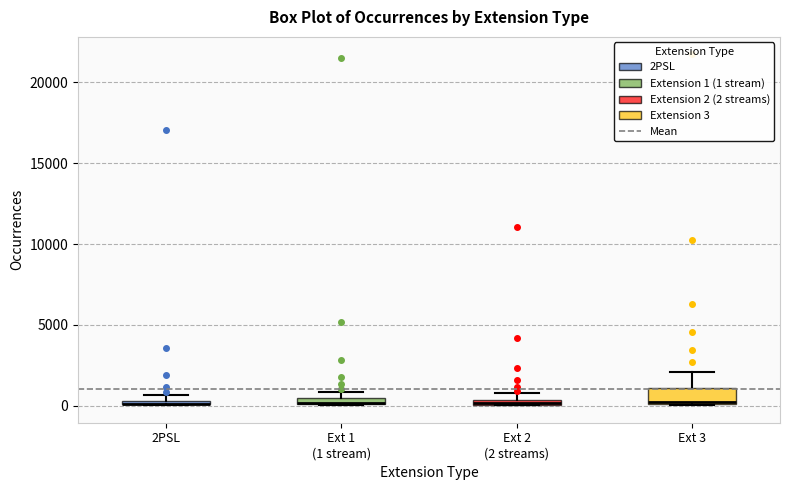

Where is the lower edge of the box for Ext 3 on the y-axis? The values are not printed on the chart, so give them approximately, as read against the axis.

0